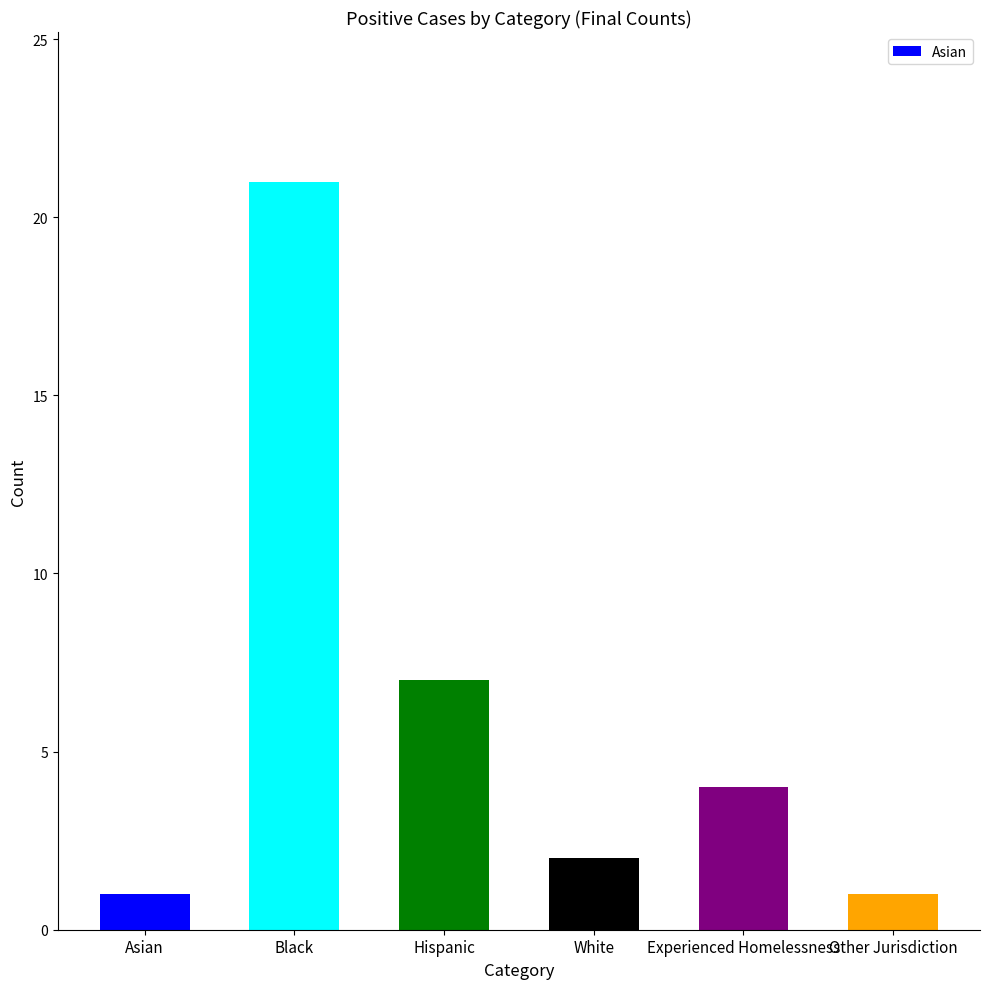

Between 7 and Experienced Homelessness, which is larger?

7